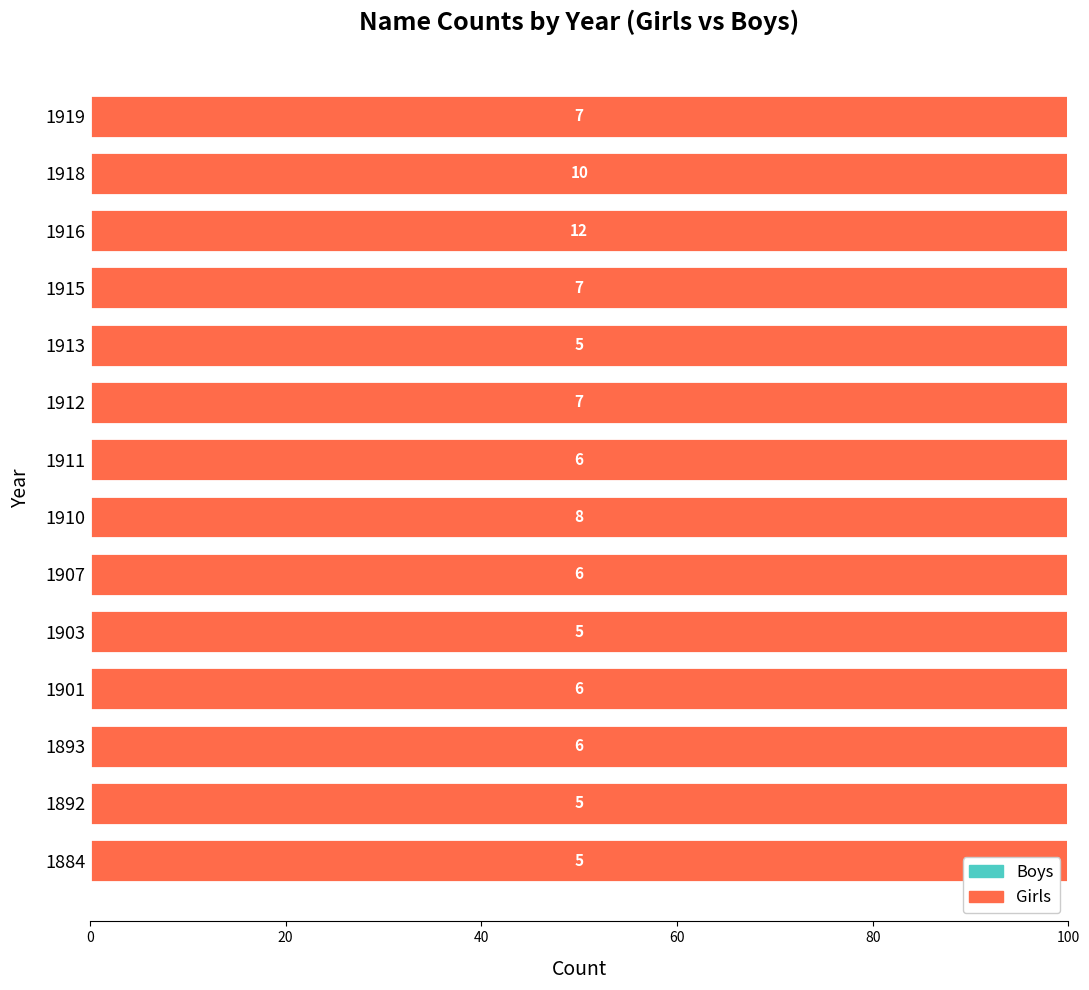

How many categories are shown in the chart?

14